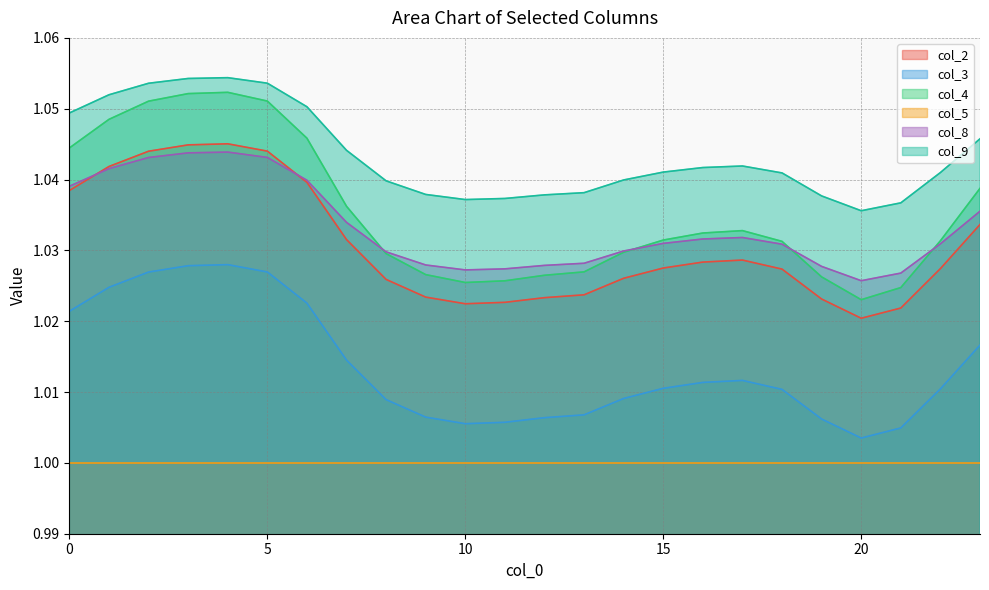

In col_3, how many points are higher than both neighbors (excluding endpoints)?

2